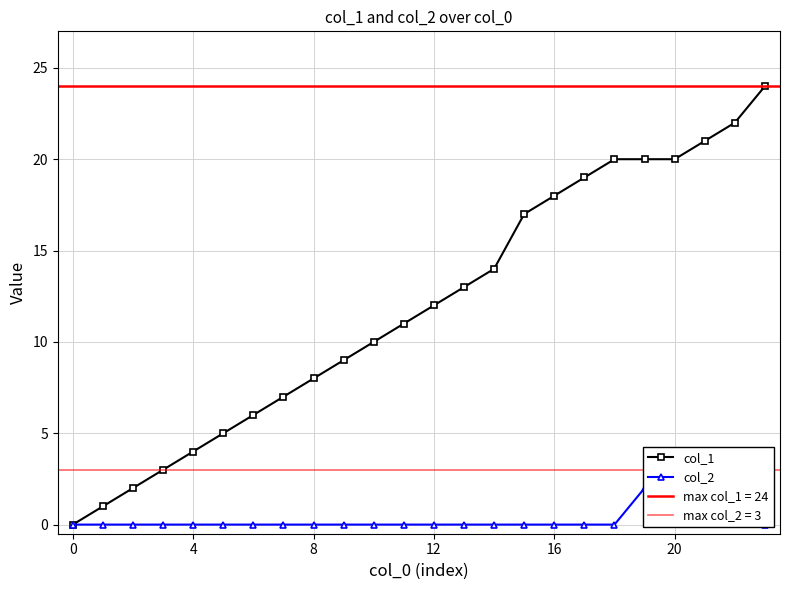

Is it true that col_1 equals 3 at 8?

False